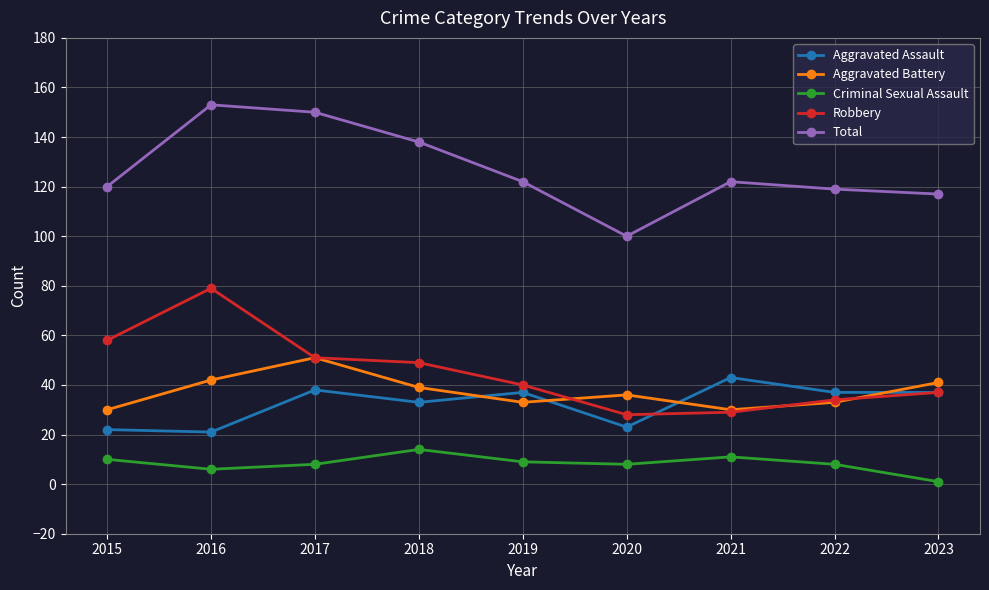

At which label does Criminal Sexual Assault reach its minimum?

2023